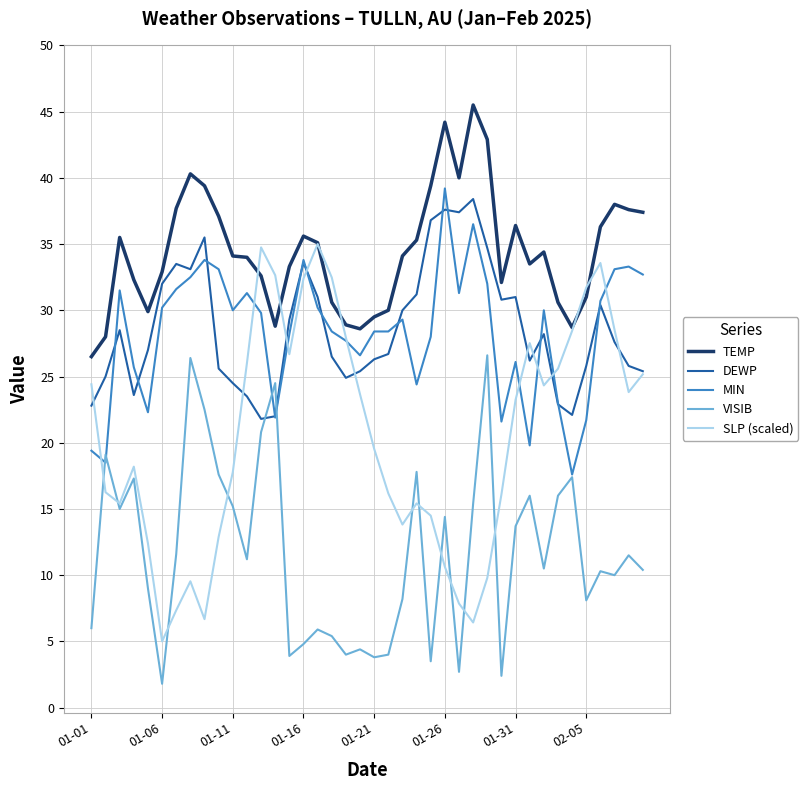

What is the lowest value of the VISIB series?

1.8